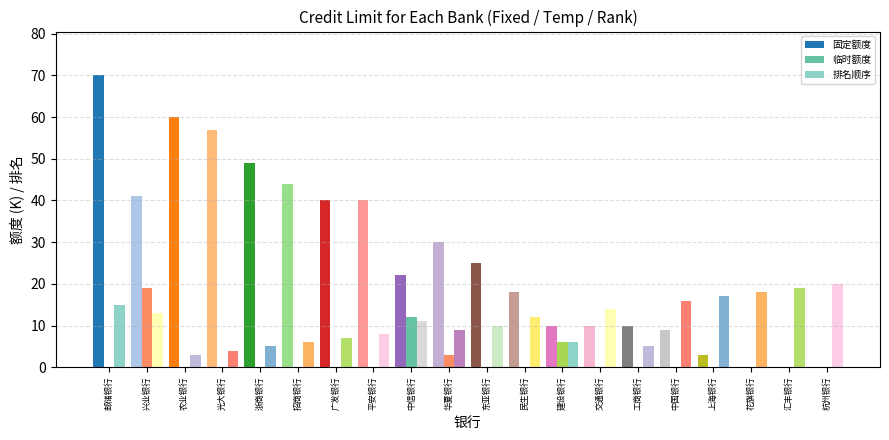

The value of 排名顺序 at 东亚银行 is 10. True or false?

True